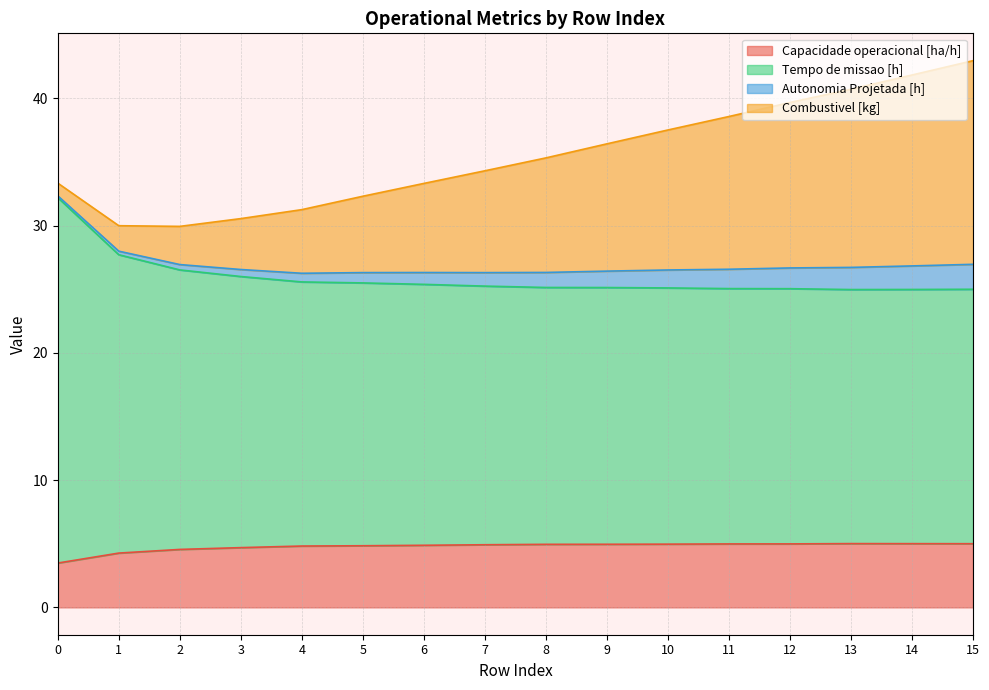

What is the sum of all Capacidade operacional [ha/h] values?

76.3